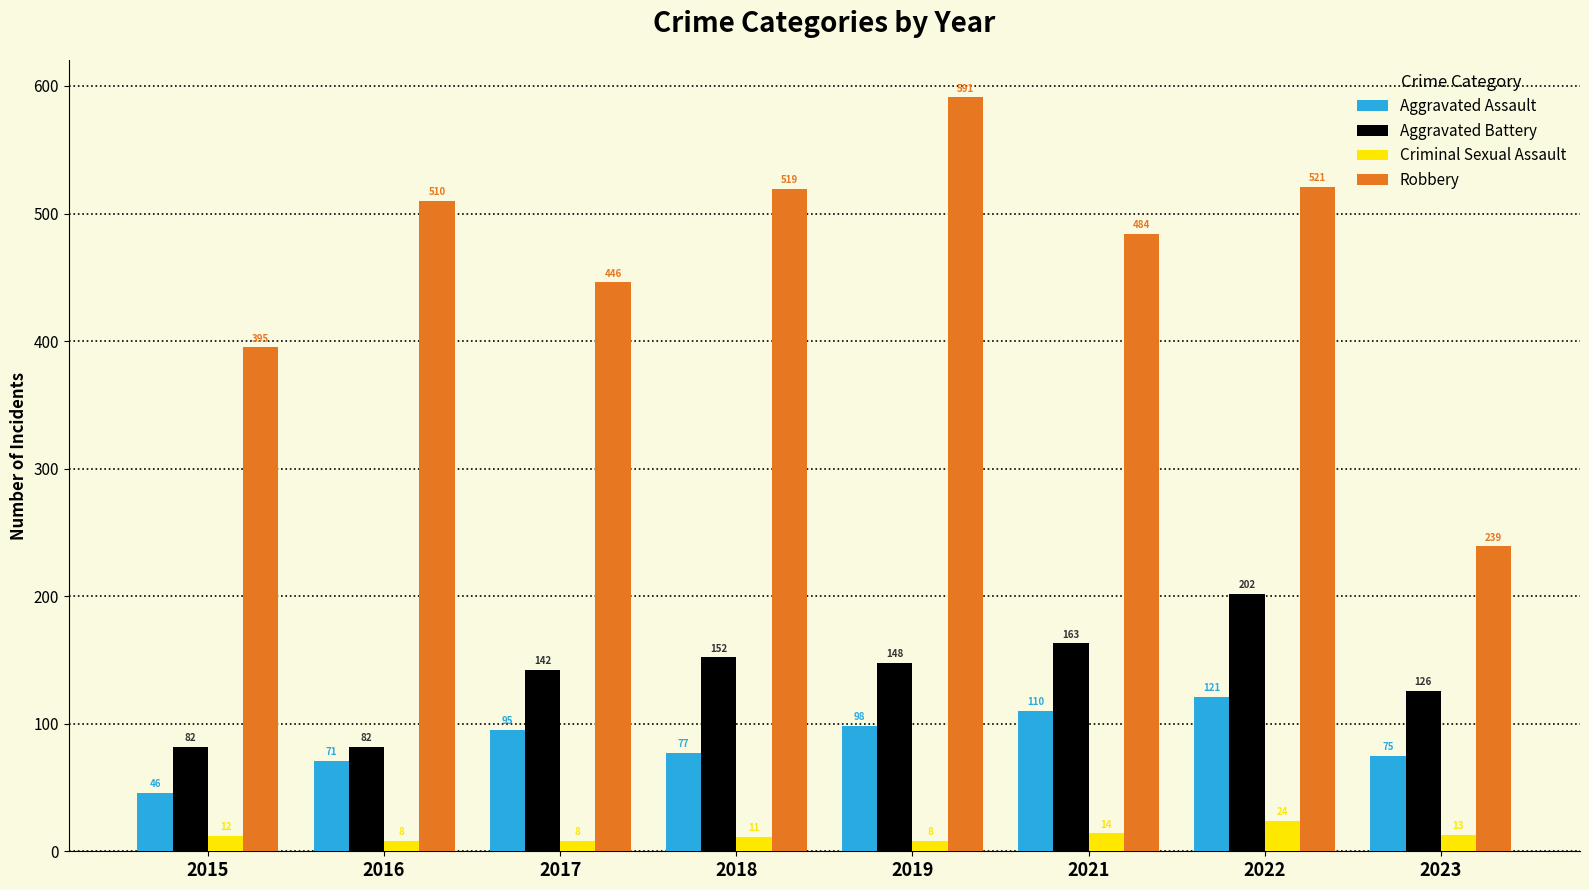

What is the minimum value shown in the chart?

8